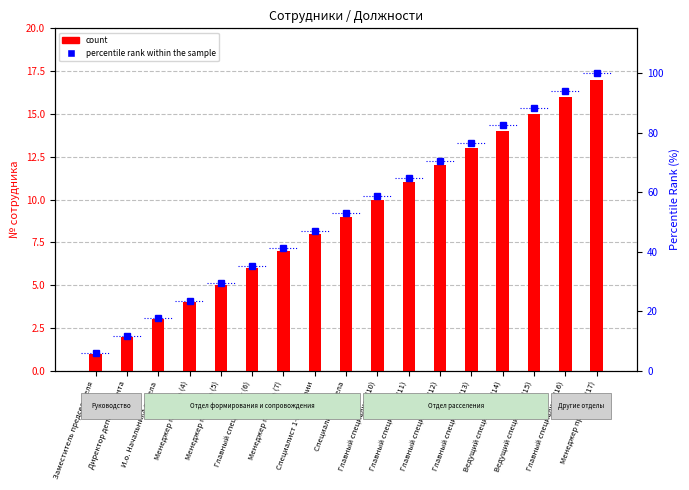

The count series shows 9.9 at Главный специалист (6). True or false?

False